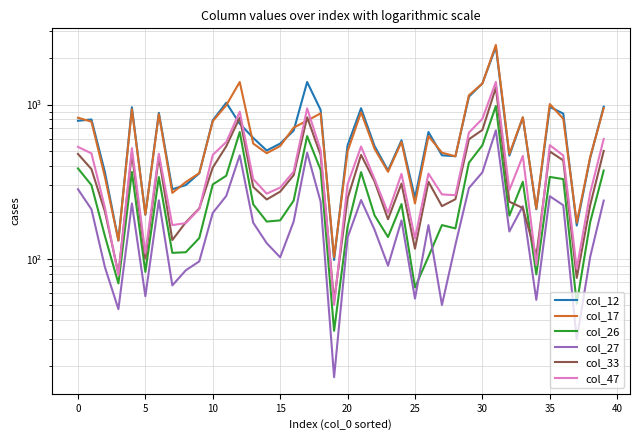

Reading left to right, list all the values displayed in this chart.

col_12: 784	800	364	131	960	193	883	282	300	358	790	1027	751	607	503	558	677	1400	922	98	543	946	538	373	586	248	663	468	462	1124	1372	2367	466	823	209	965	873	164	451	969
col_17: 821	774	339	131	931	193	867	267	314	359	780	989	1400	558	483	538	708	786	877	102	497	890	516	366	572	228	624	487	461	1148	1368	2436	477	827	211	1007	808	171	458	947
col_26: 385	300	140	69	365	82	338	109	110	136	303	345	663	225	174	177	238	624	377	34	161	364	191	138	226	65	103	165	157	419	544	979	190	315	79	339	328	51	173	373
col_27: 282	209	88	47	228	57	239	67	84	96	198	255	468	171	126	102	174	487	234	17	137	240	154	90	177	55	165	50	123	287	363	680	150	219	54	254	222	30	103	238
col_33: 478	381	202	80	482	100	457	132	172	212	390	536	823	292	242	272	348	827	470	53	246	471	317	180	307	116	315	219	243	595	684	1288	234	213	104	496	434	75	223	500
col_47: 531	482	214	78	521	108	479	165	170	210	471	571	898	328	264	289	367	944	505	50	304	534	329	198	355	135	356	261	258	657	808	1402	278	464	91	545	467	86	268	598